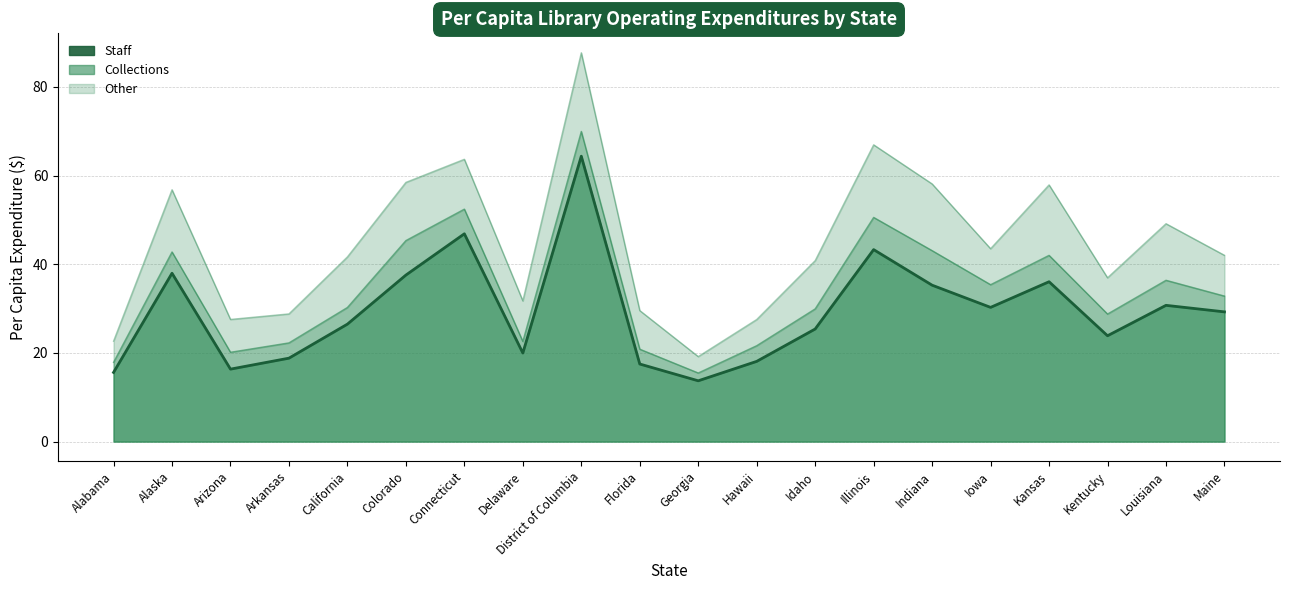

Between Alaska and Illinois, which is larger?

Illinois